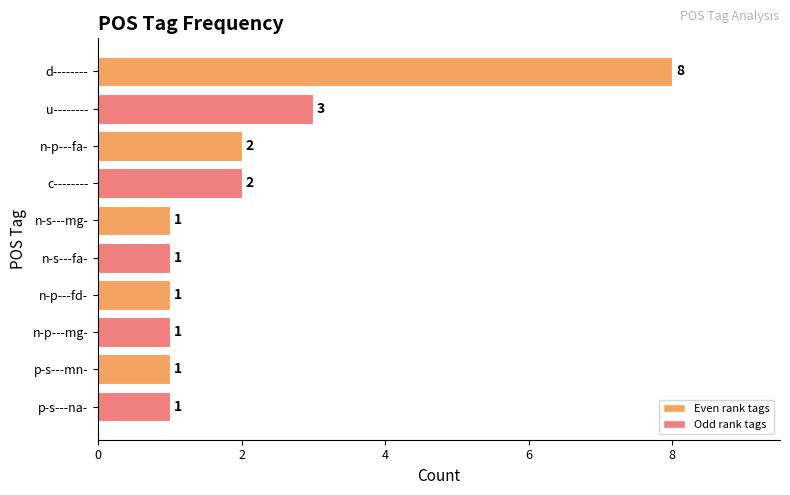

The chart shows a value of 2 at n-p---fd-. True or false?

False